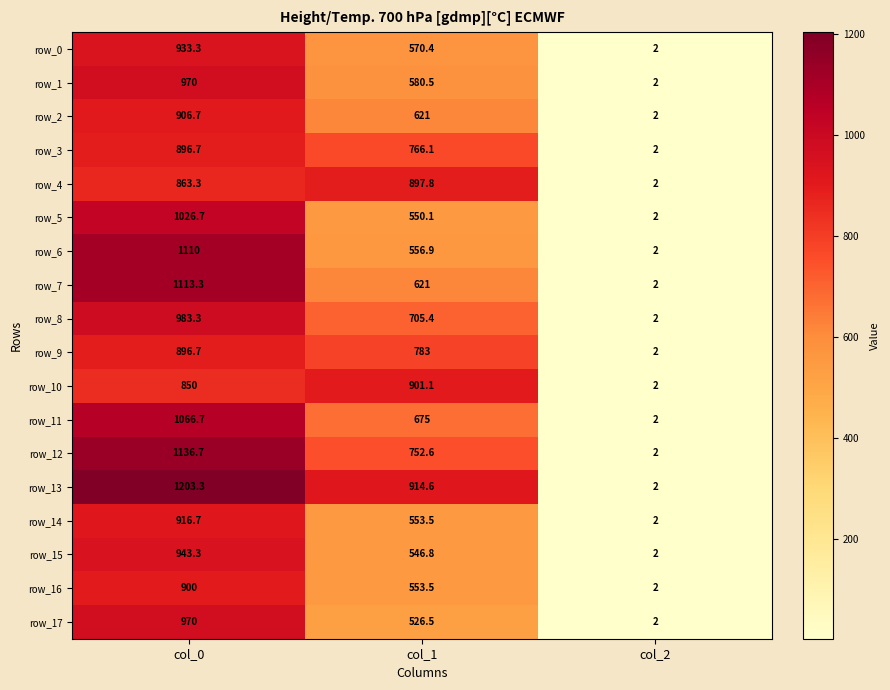

At which label is row_2 closest to 454?

col_1